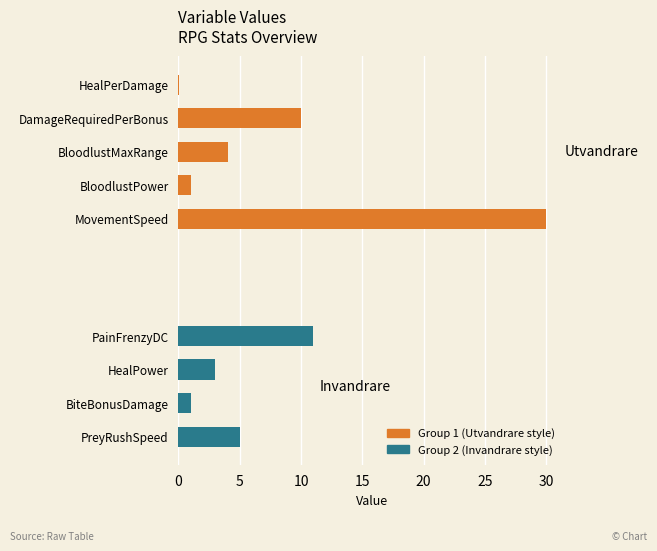

What is the change in value from BloodlustMaxRange to DamageRequiredPerBonus?

+6.0